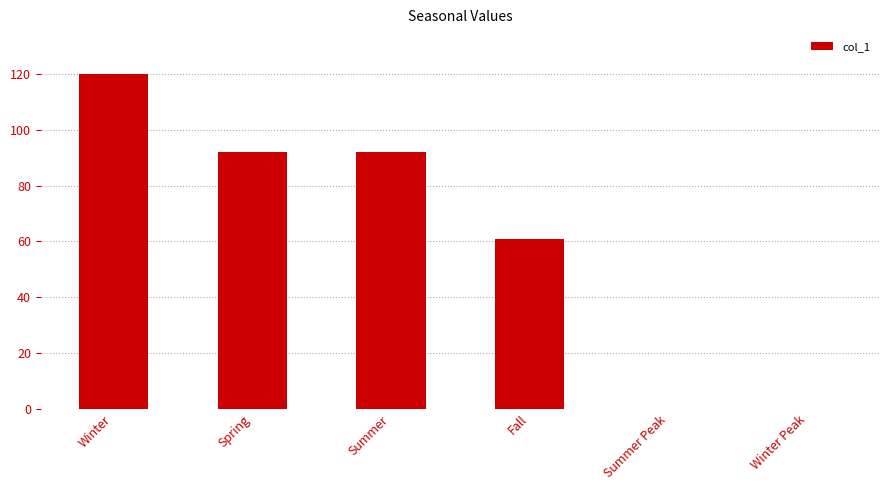

Reading left to right, extract all data points from this chart.

120	92	92	61	0	0